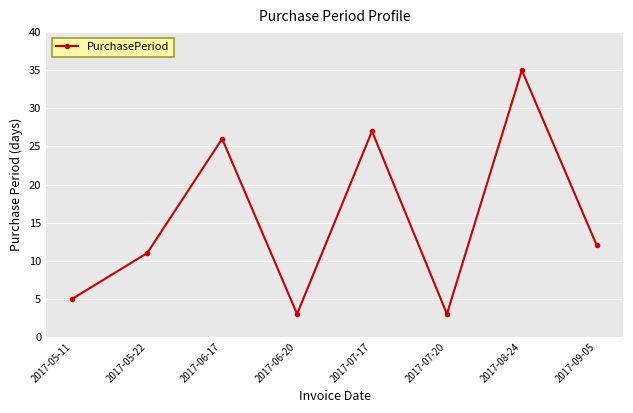

Reading left to right, transcribe all the data shown in this chart.

2017-05-11=5	2017-05-22=11	2017-06-17=26	2017-06-20=3	2017-07-17=27	2017-07-20=3	2017-08-24=35	2017-09-05=12